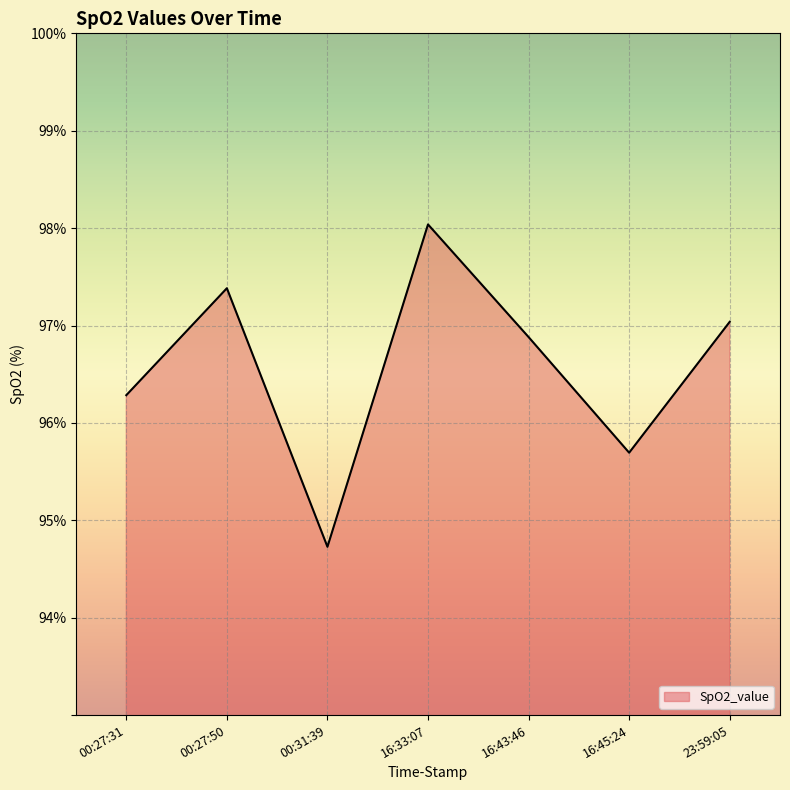

What is the smallest value displayed?

94.7